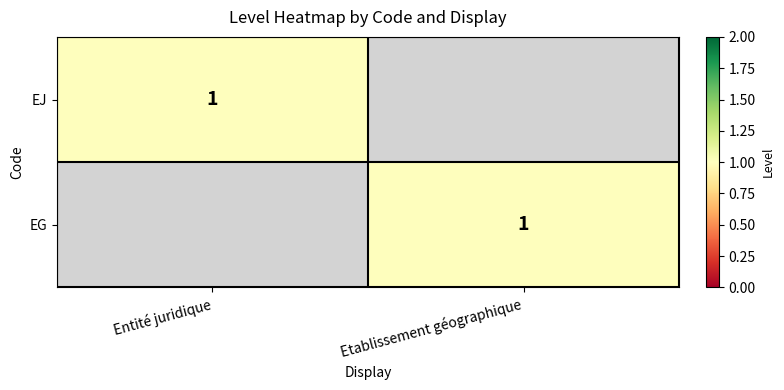

True or false: EG has a value of 1 at Etablissement géographique.

True